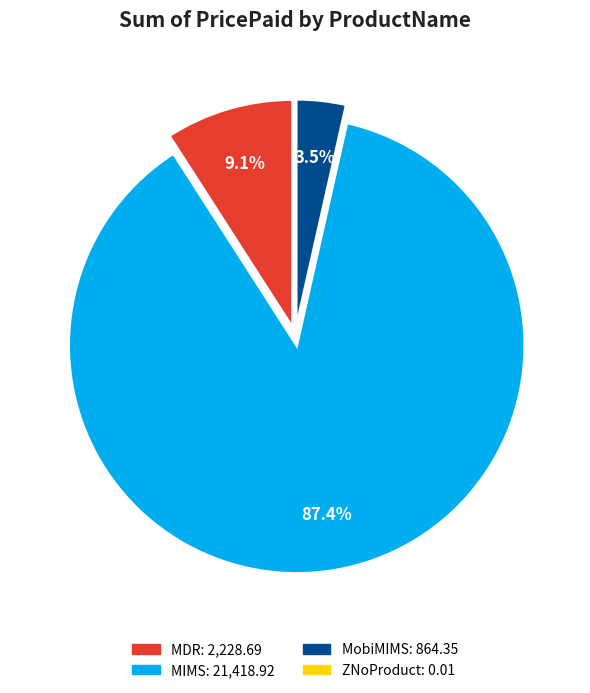

Do MIMS and MobiMIMS together represent more than half of the pie?

Yes